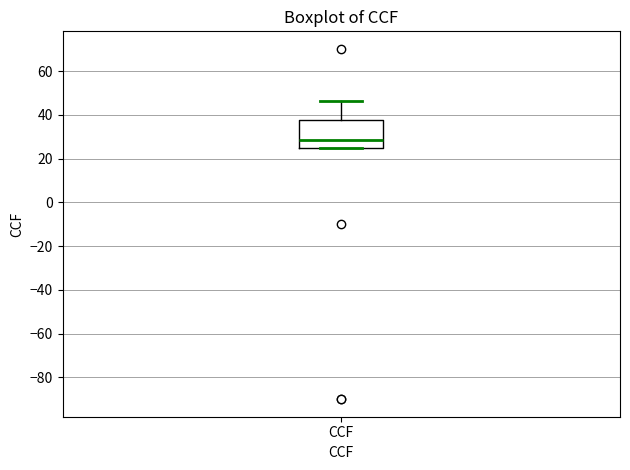

Where does the upper whisker of the box for CCF end on the y-axis? The values are not printed on the chart, so give them approximately, as read against the axis.

46